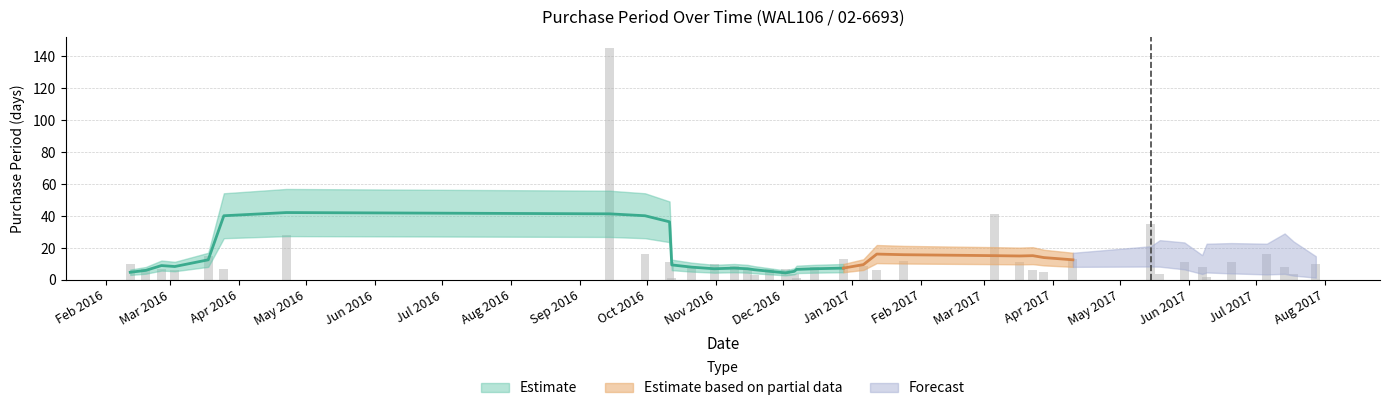

What is the maximum value shown in the chart?

145